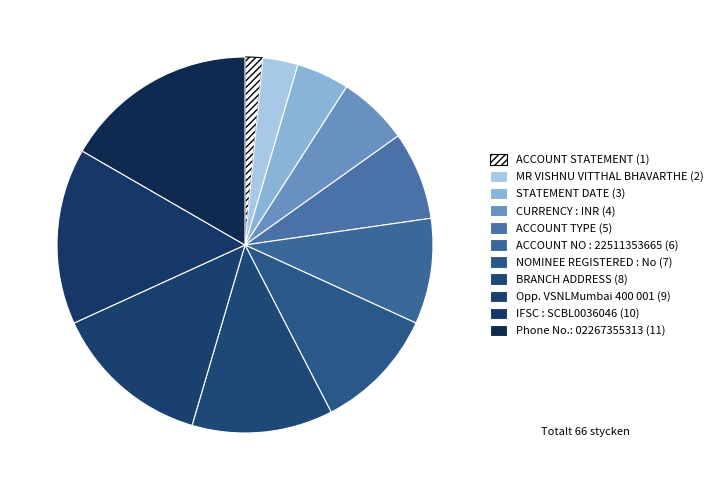

The MR VISHNU VITTHAL BHAVARTHE slice represents 12% of the pie. True or false?

False